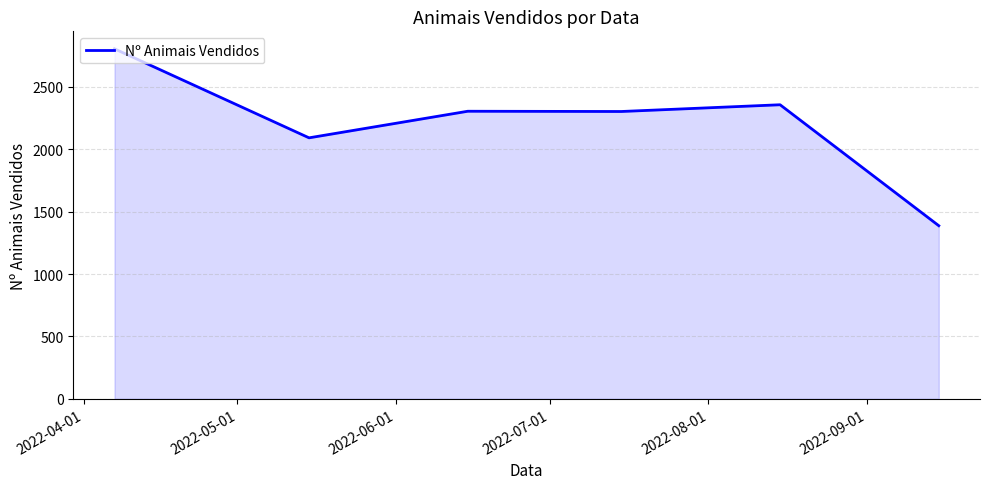

What is the difference between the maximum and minimum values?

1417